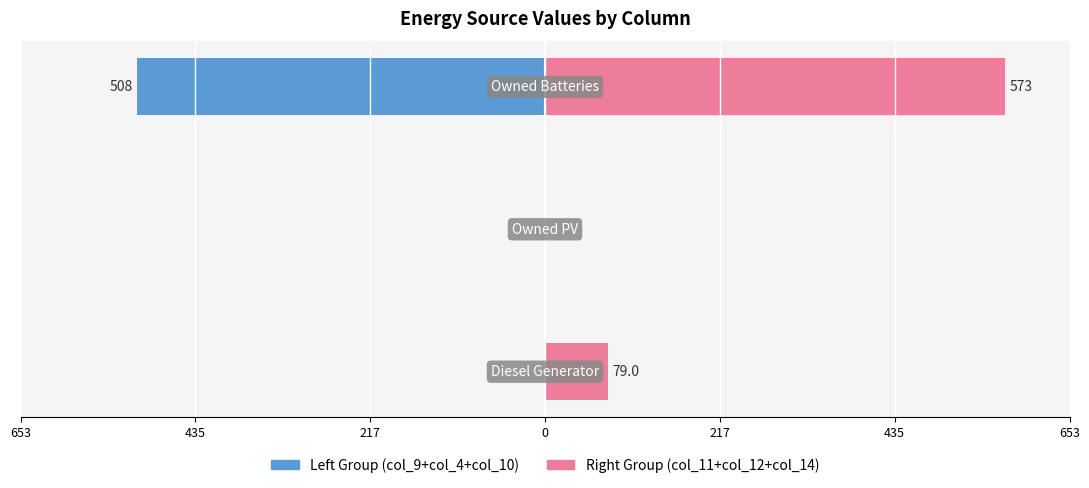

True or false: Right Group (col_11+col_12+col_14) has a value of 303 at 435.

False